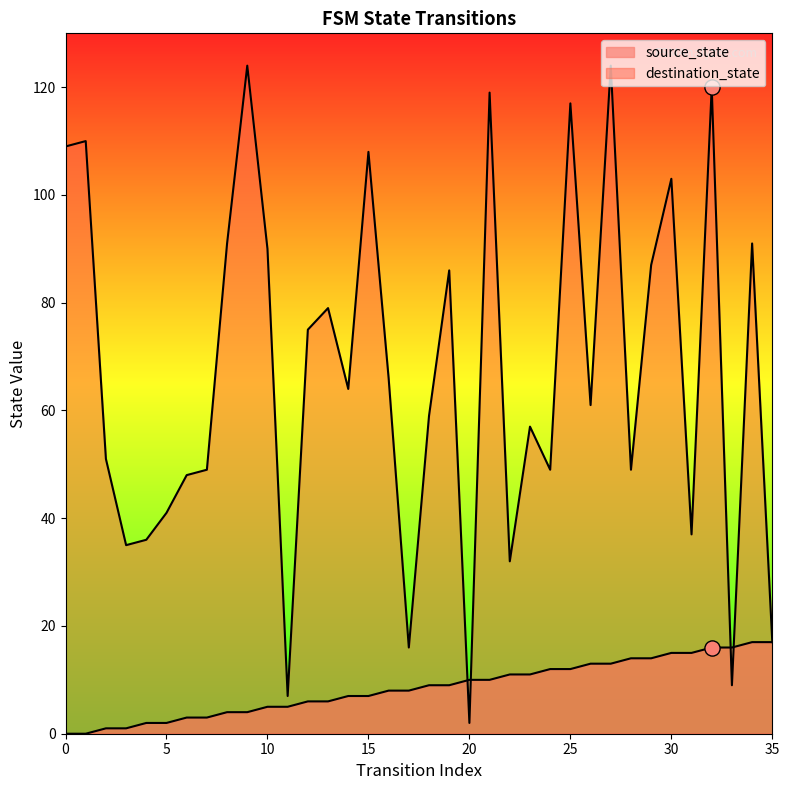

Which series has the widest spread of Y values?

destination_state